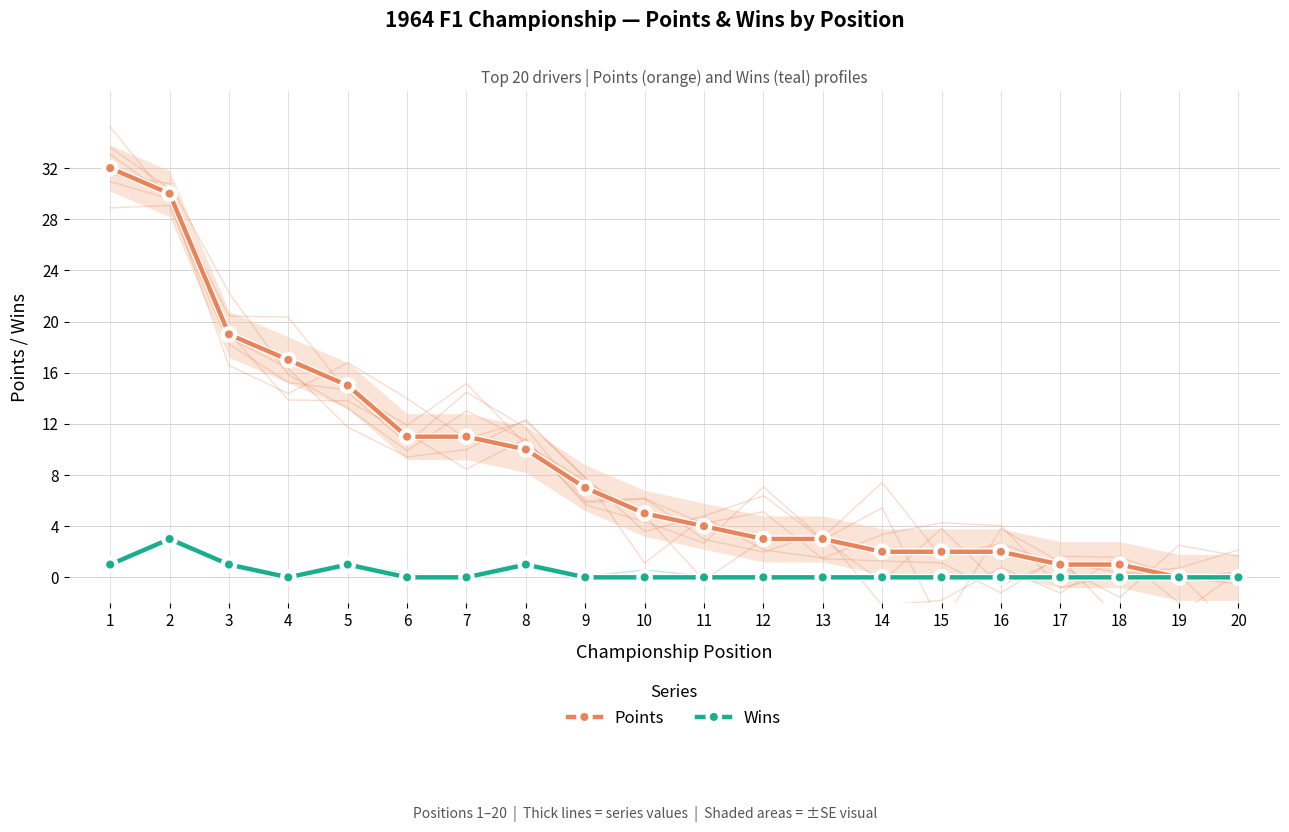

Which series has the widest spread of values?

Points